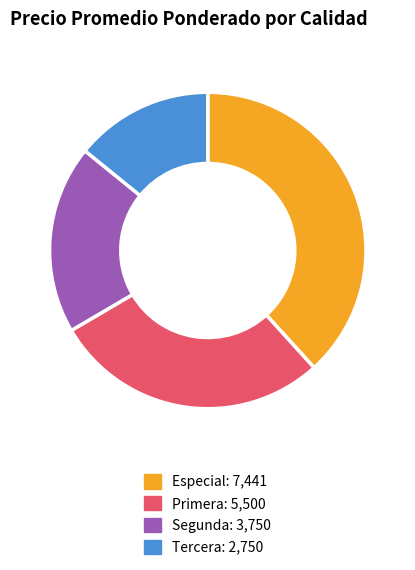

Is there a majority slice in this chart?

No